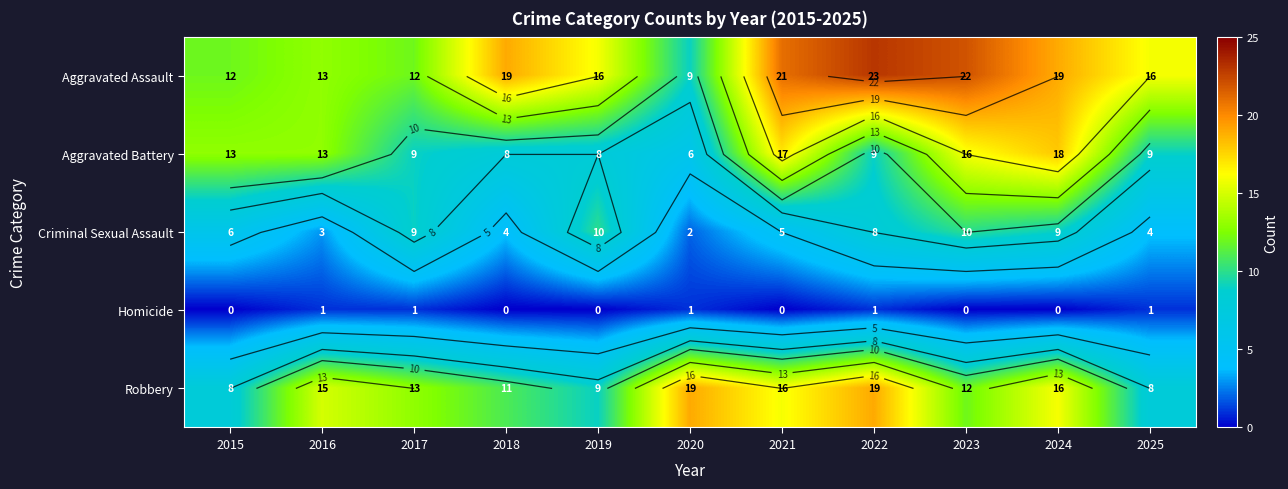

The Aggravated Battery series shows 8 at 2021. True or false?

False